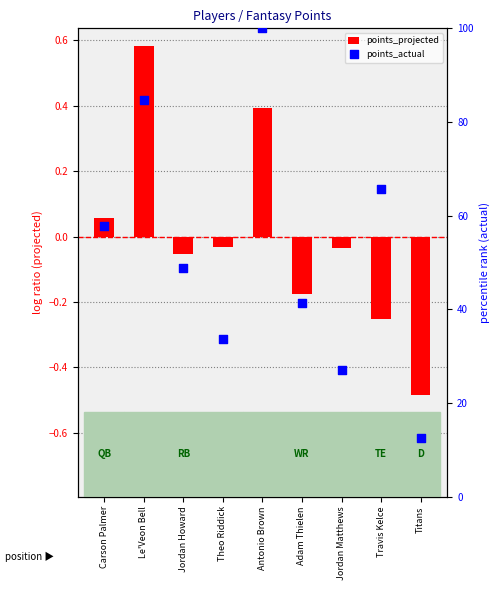

Which series contains the highest Y value?

points_actual